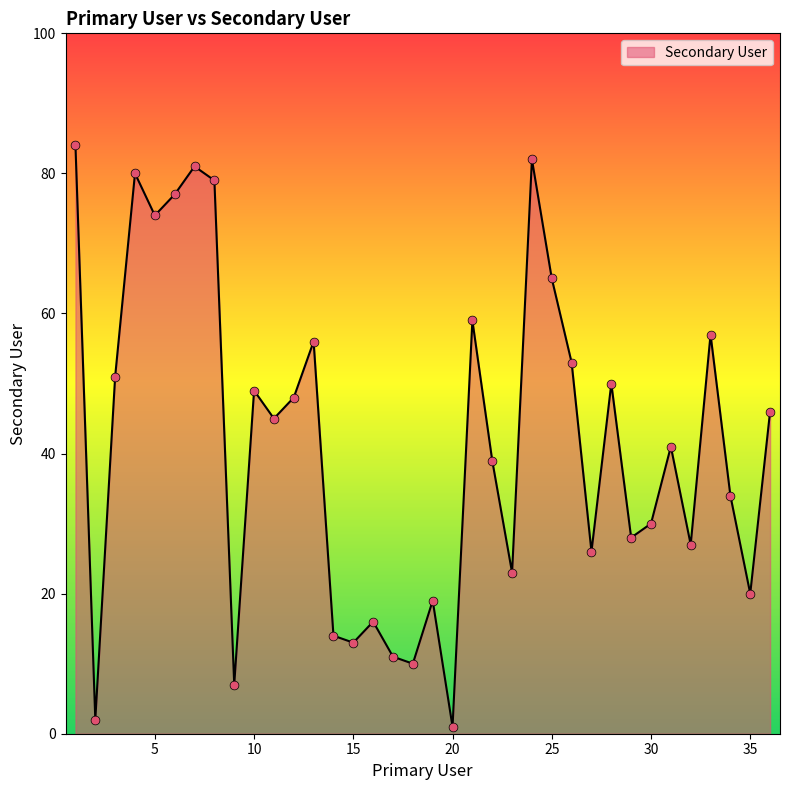

What is the maximum value shown in the chart?

84